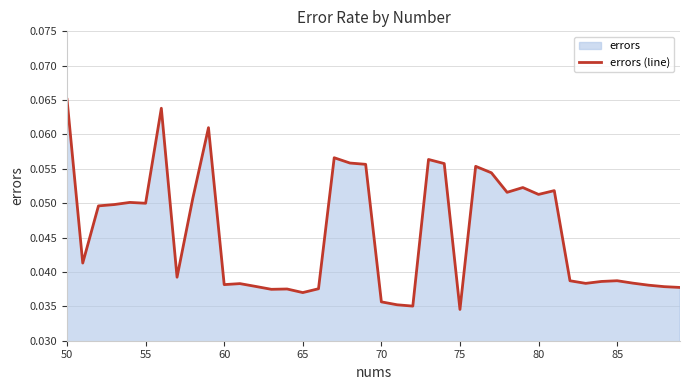

How many categories are shown in the chart?

40